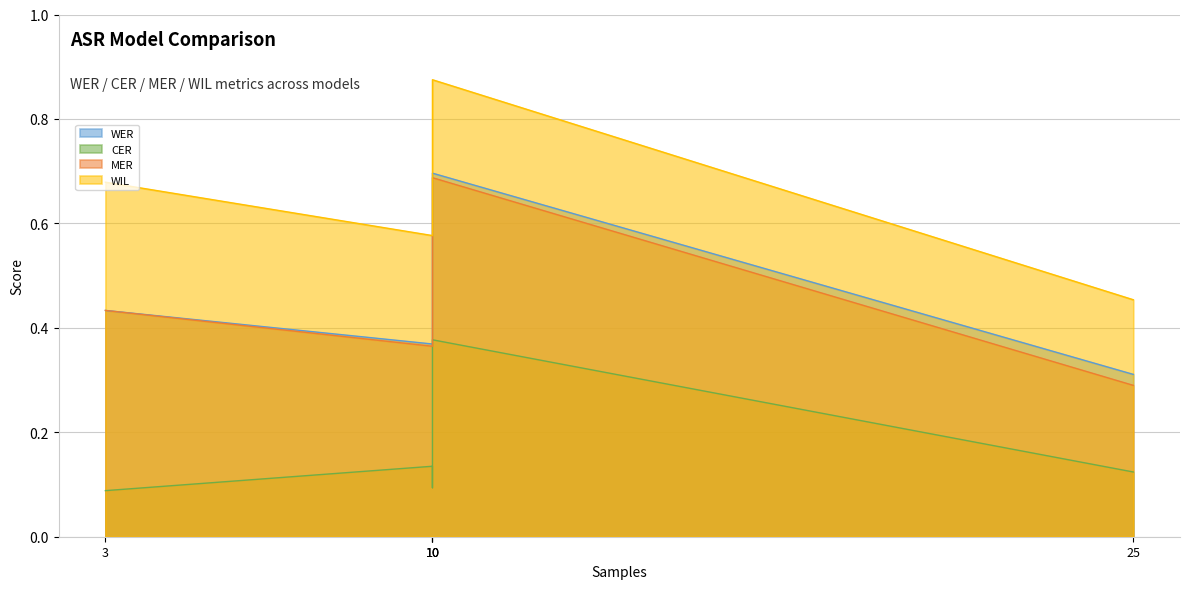

What are all the series names shown in the legend?

WER, CER, MER, WIL